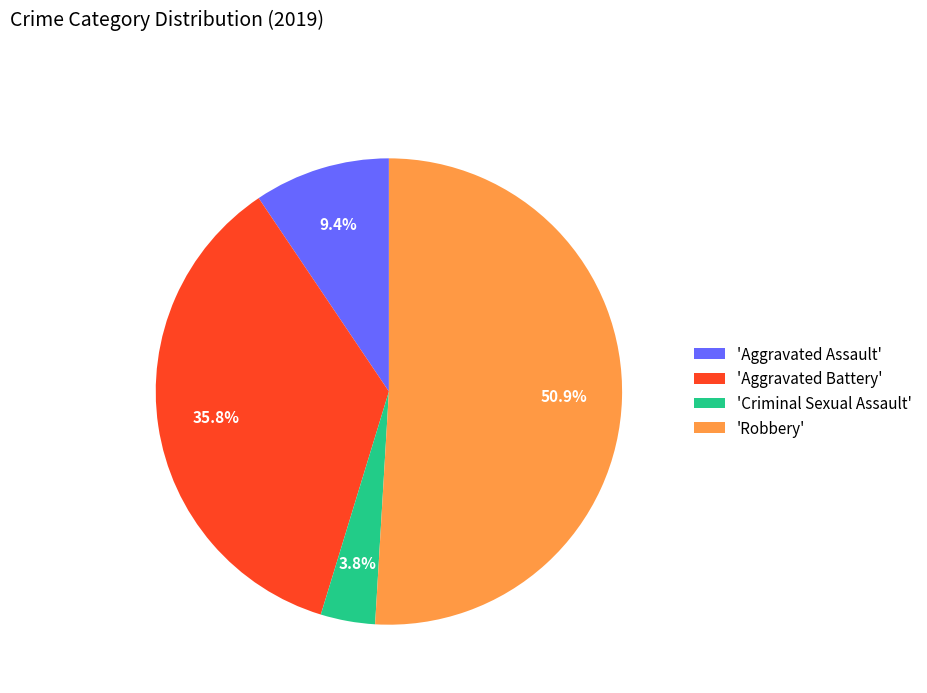

Does 'Aggravated Battery' account for over 50% of the chart?

No